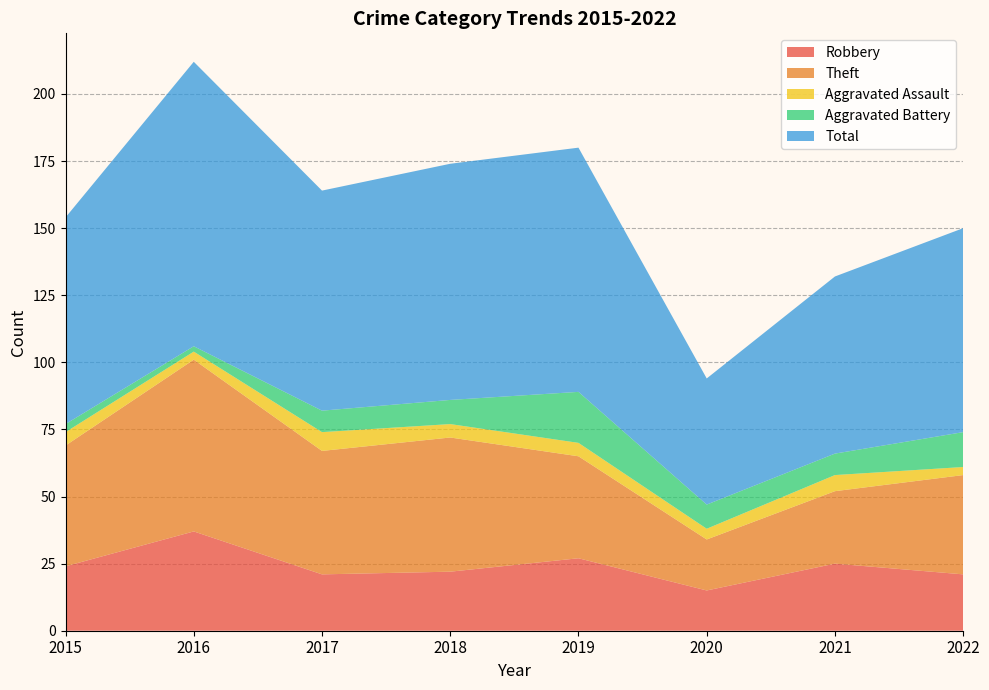

Reading right to left, what are all the values shown in this chart?

Robbery: 21	25	15	27	22	21	37	24
Theft: 37	27	19	38	50	46	64	45
Aggravated Assault: 3	6	4	5	5	7	3	5
Aggravated Battery: 13	8	9	19	9	8	2	3
Total: 76	66	47	91	88	82	106	77